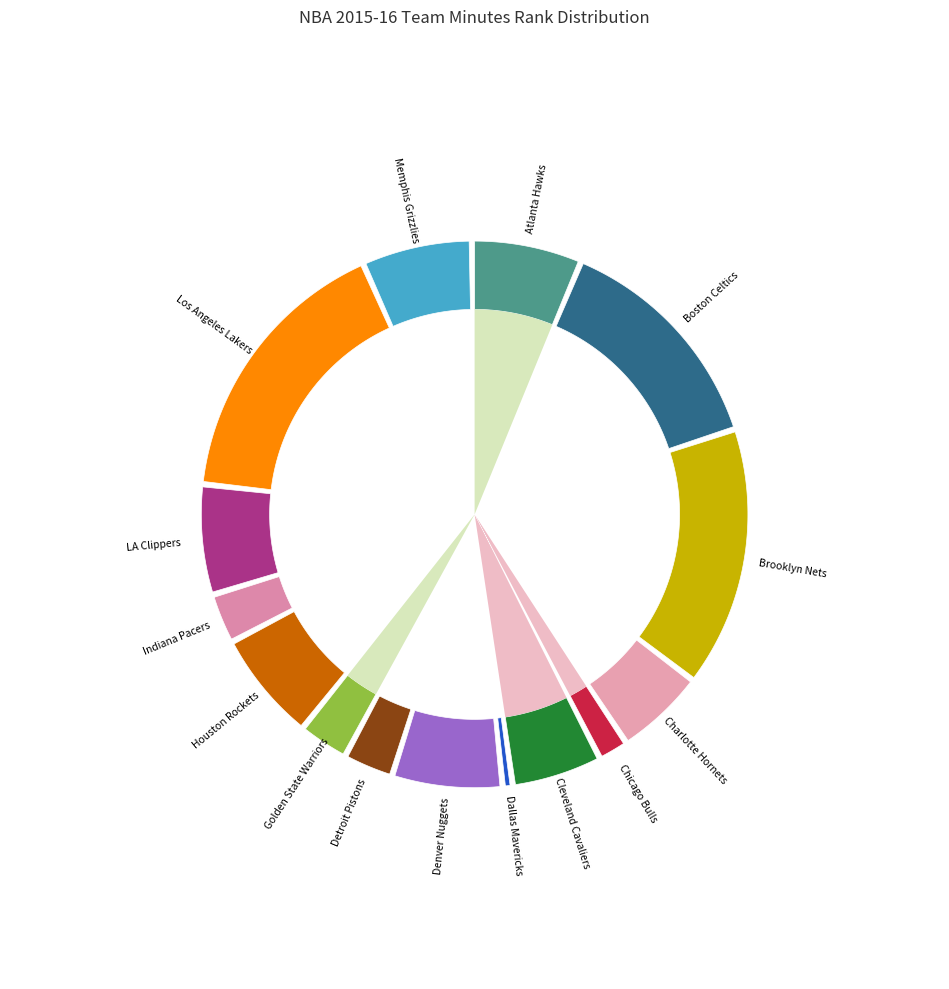

Count the number of slices in the pie.

15